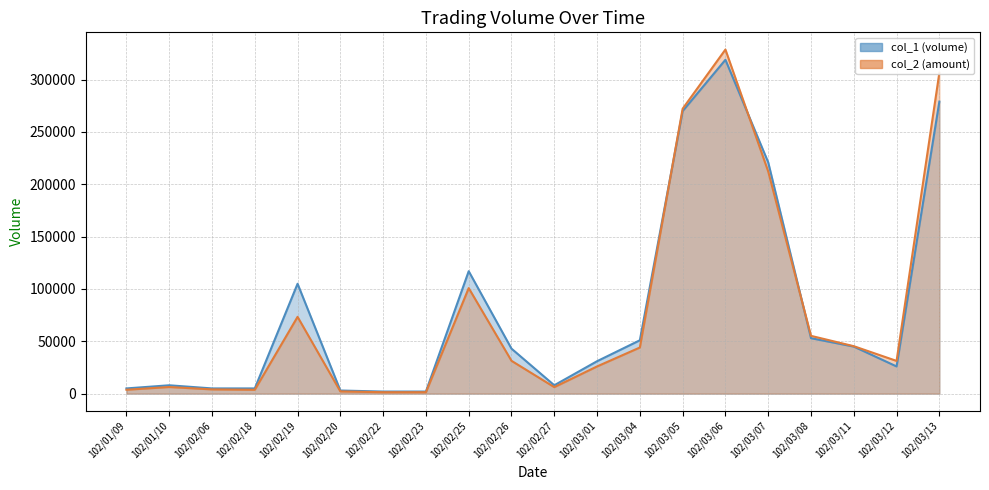

At how many categories does at least one series exceed 10703?

12